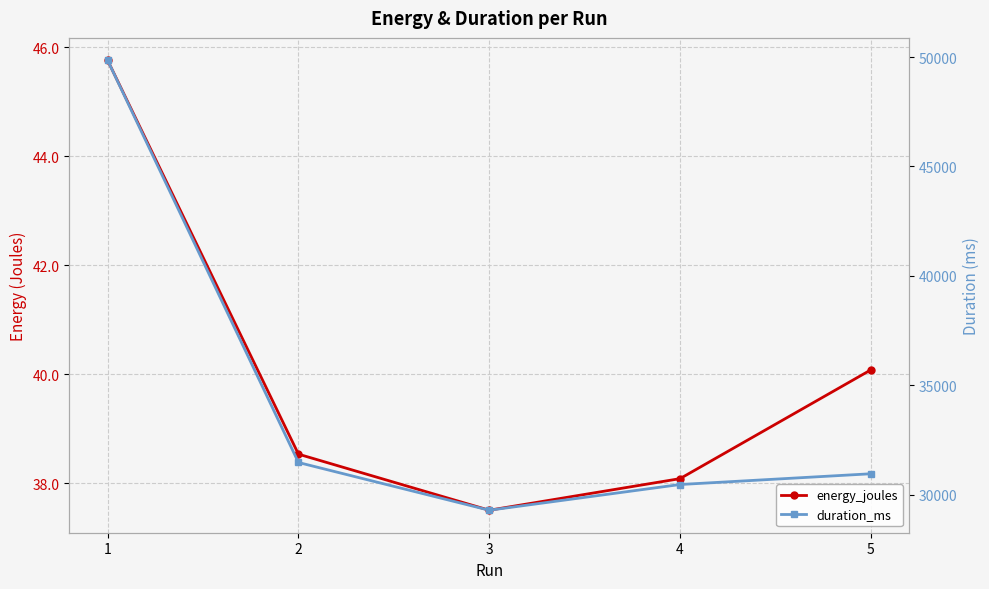

At 3, list the series in order from smallest to largest.

energy_joules, duration_ms